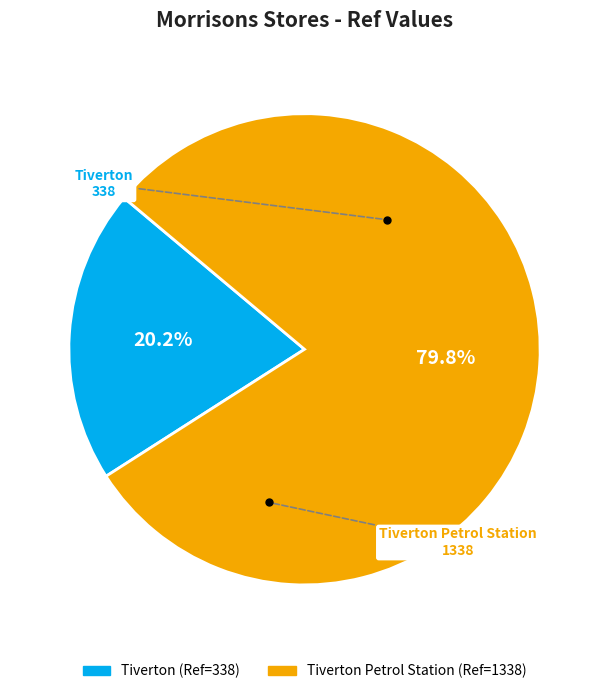

Is there a majority slice in this chart?

Yes